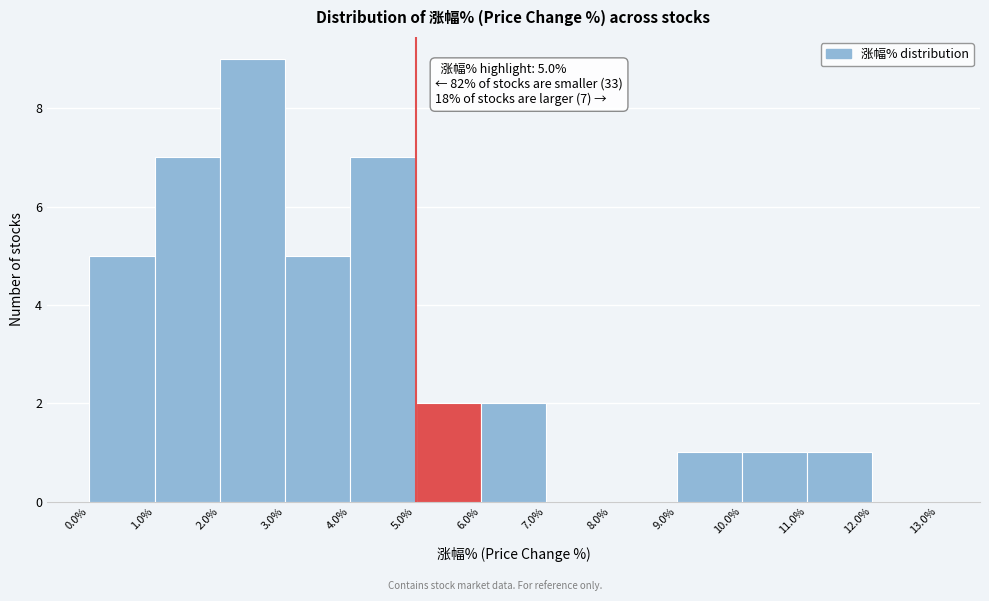

Over which range of the x-axis is the bar tallest?

2.0% to 3.0%